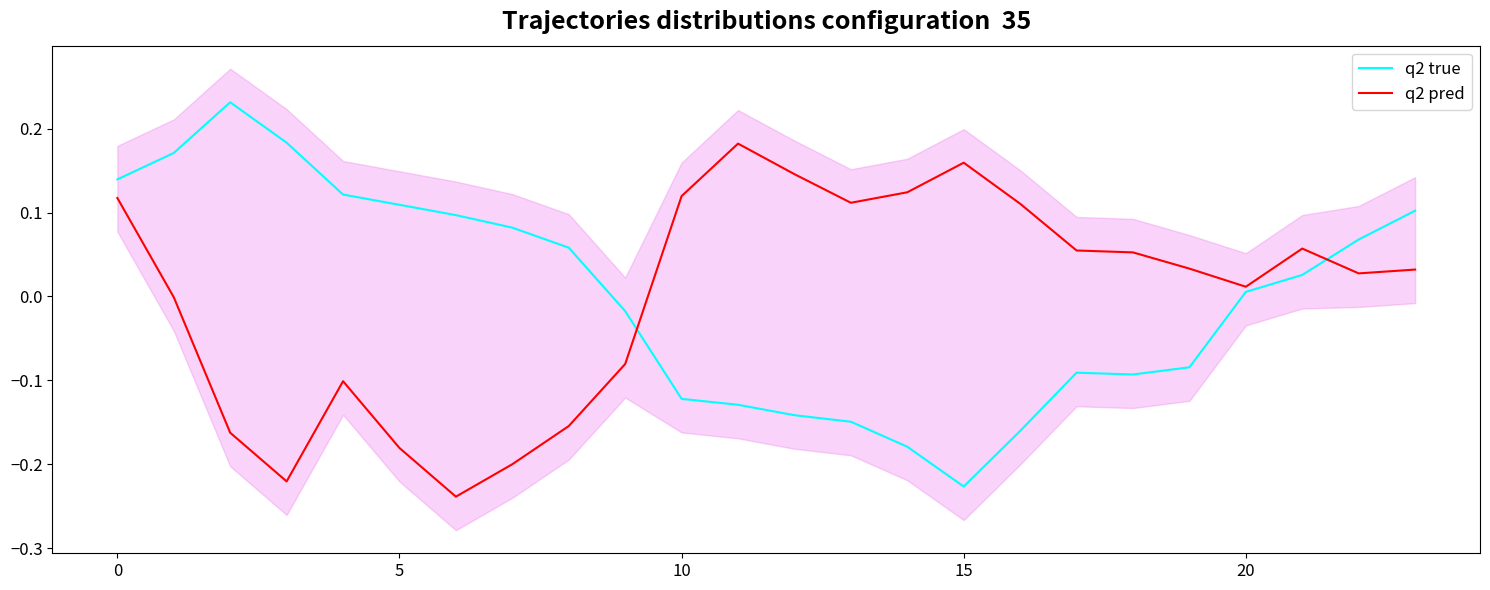

True or false: q2 true and q2 pred cross at least once.

True